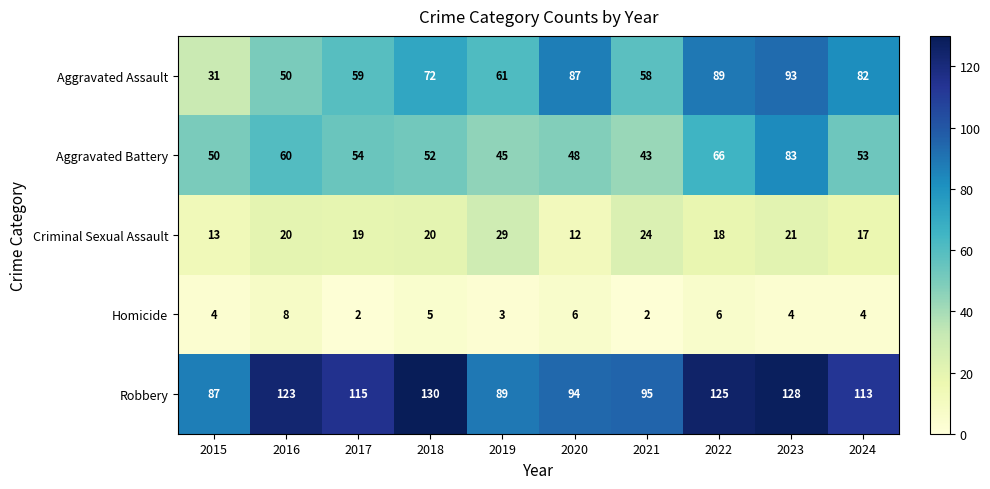

At which label does Homicide reach its peak?

2016